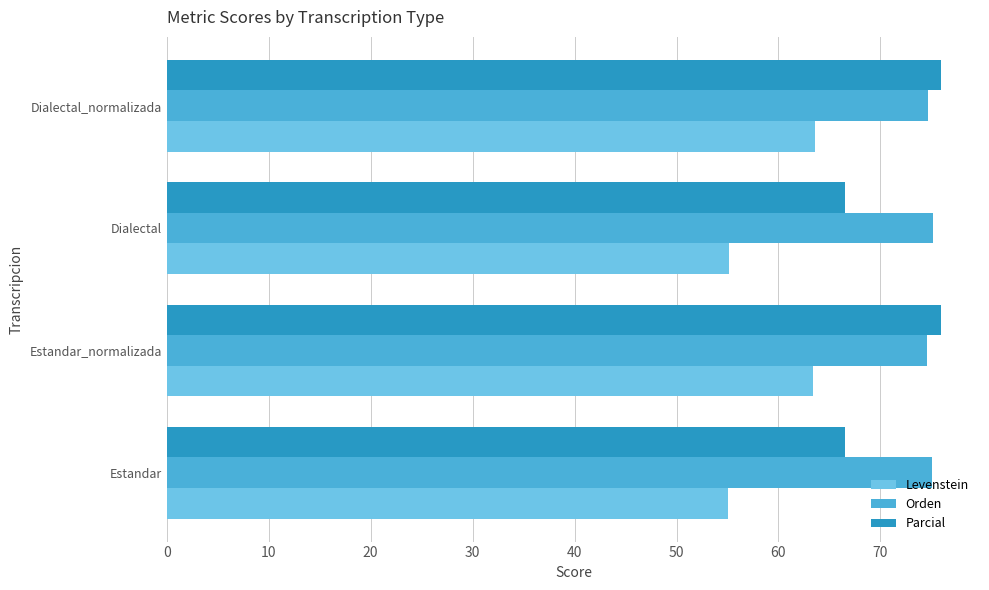

True or false: Parcial has a value of 38.7 at Dialectal.

False